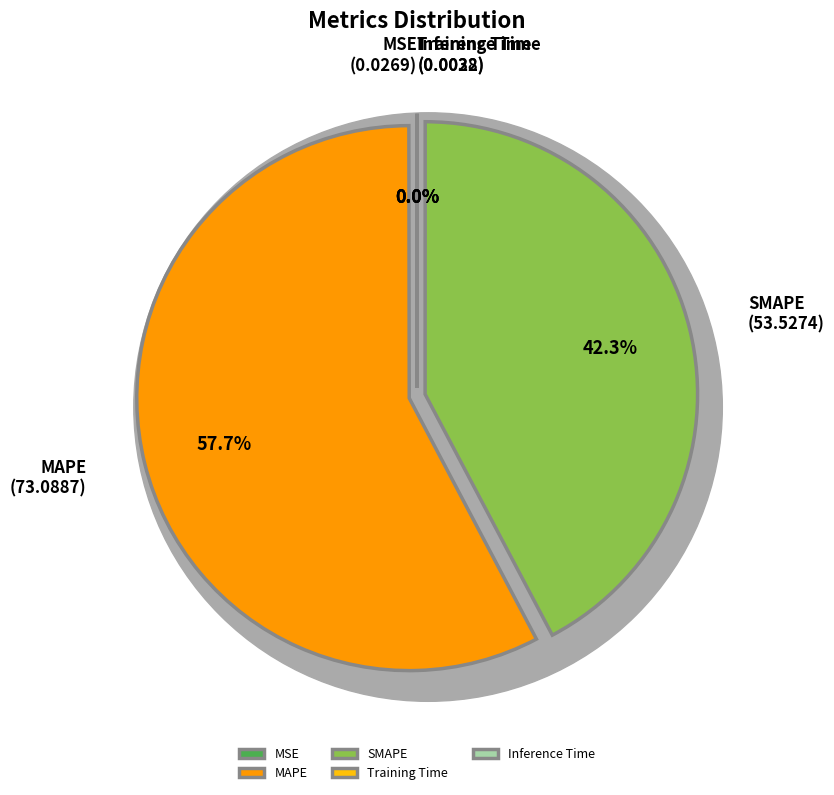

Is the sum of MSE and Training Time greater than half?

No